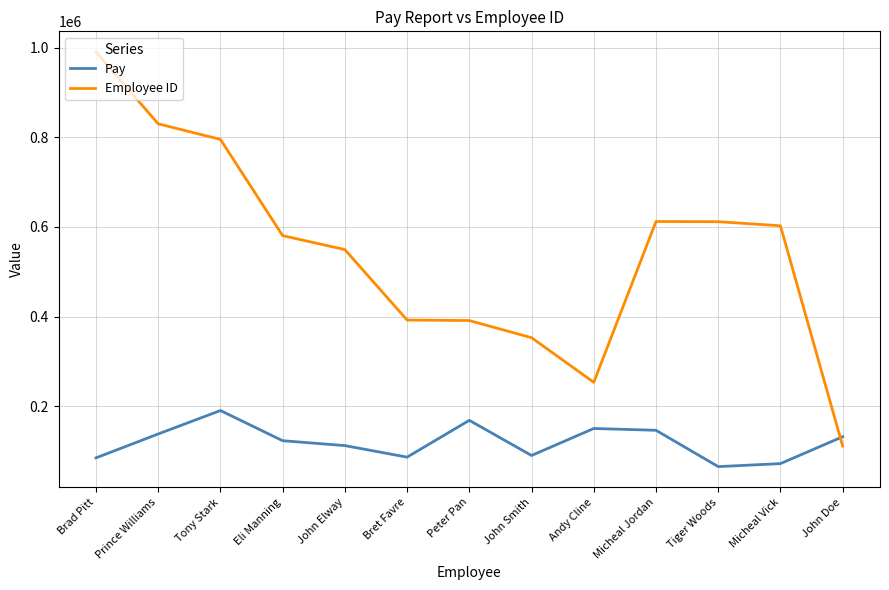

How many intersections are there between Pay and Employee ID?

1